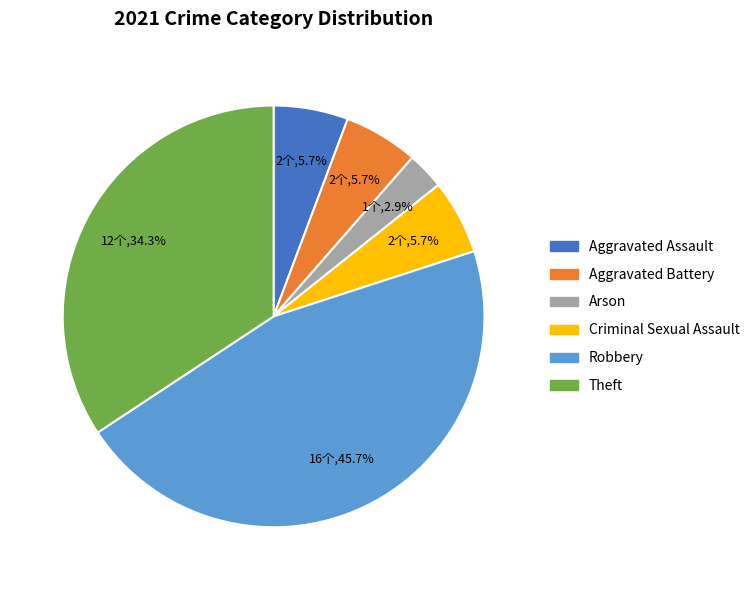

To the nearest percent, what is the average slice percentage?

17%